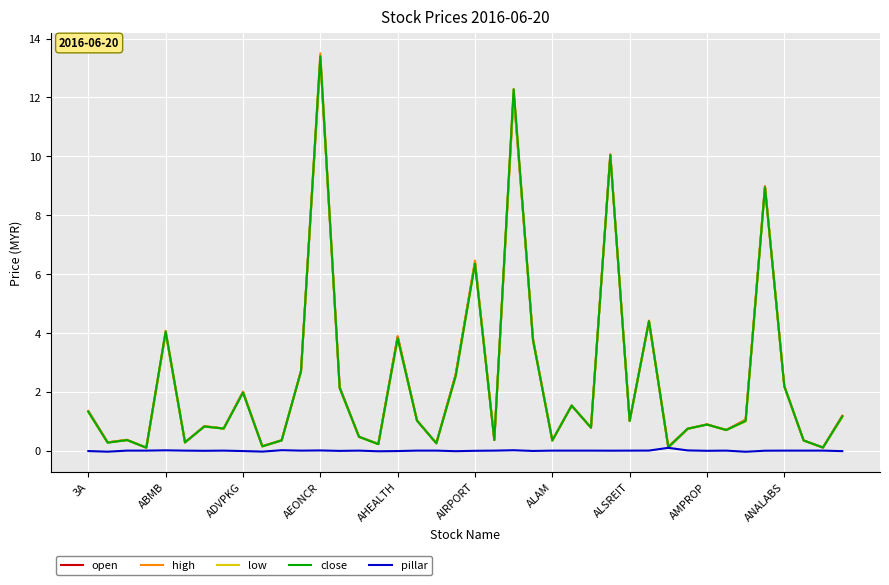

What is the greatest value displayed?

13.5